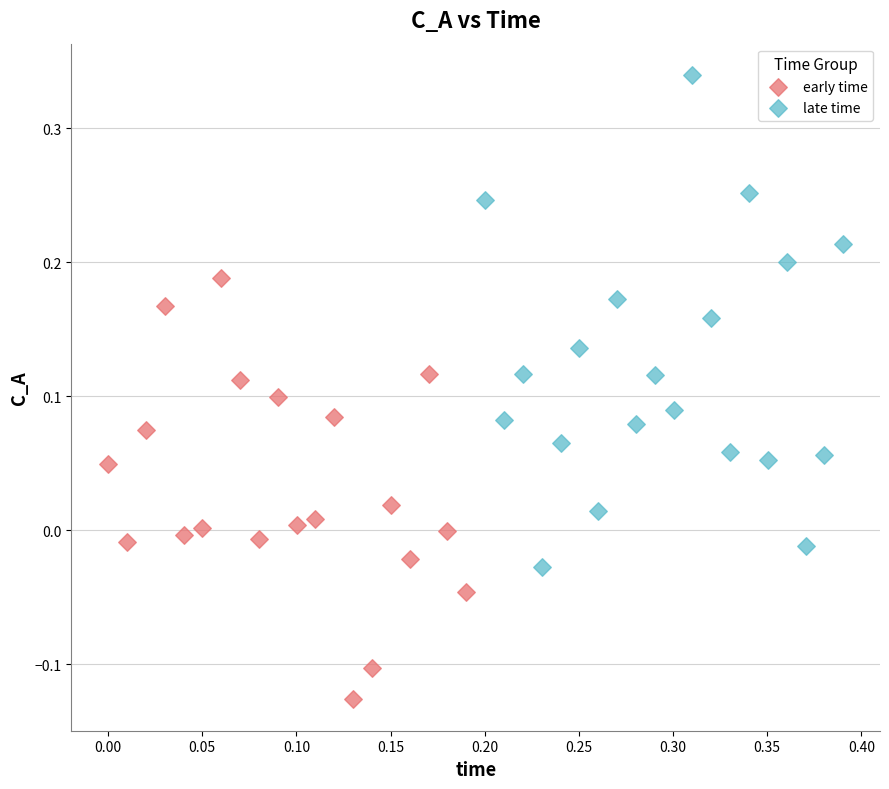

What are all the series names shown in the legend?

early time, late time